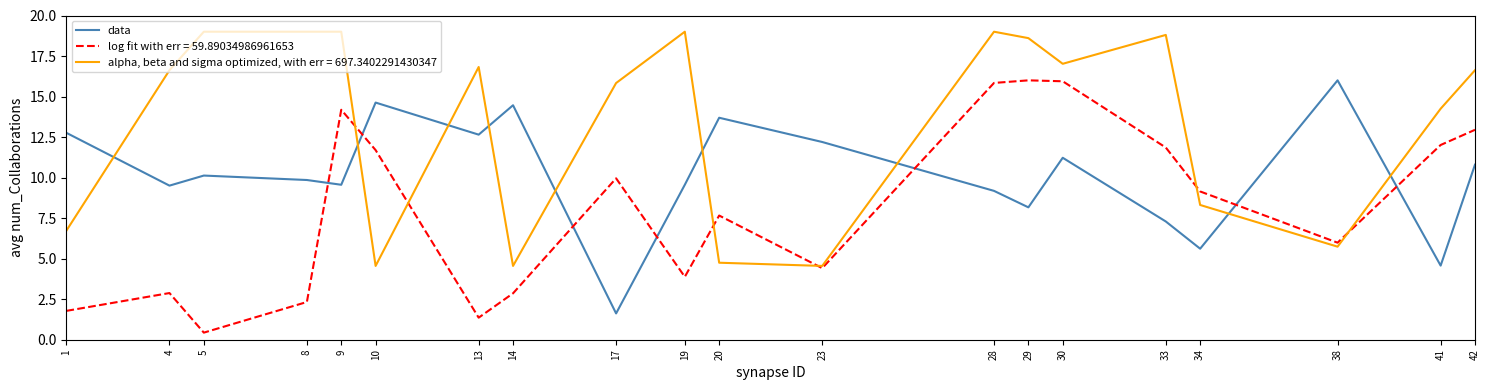

Does the chart display data point markers on the line(s)?

No